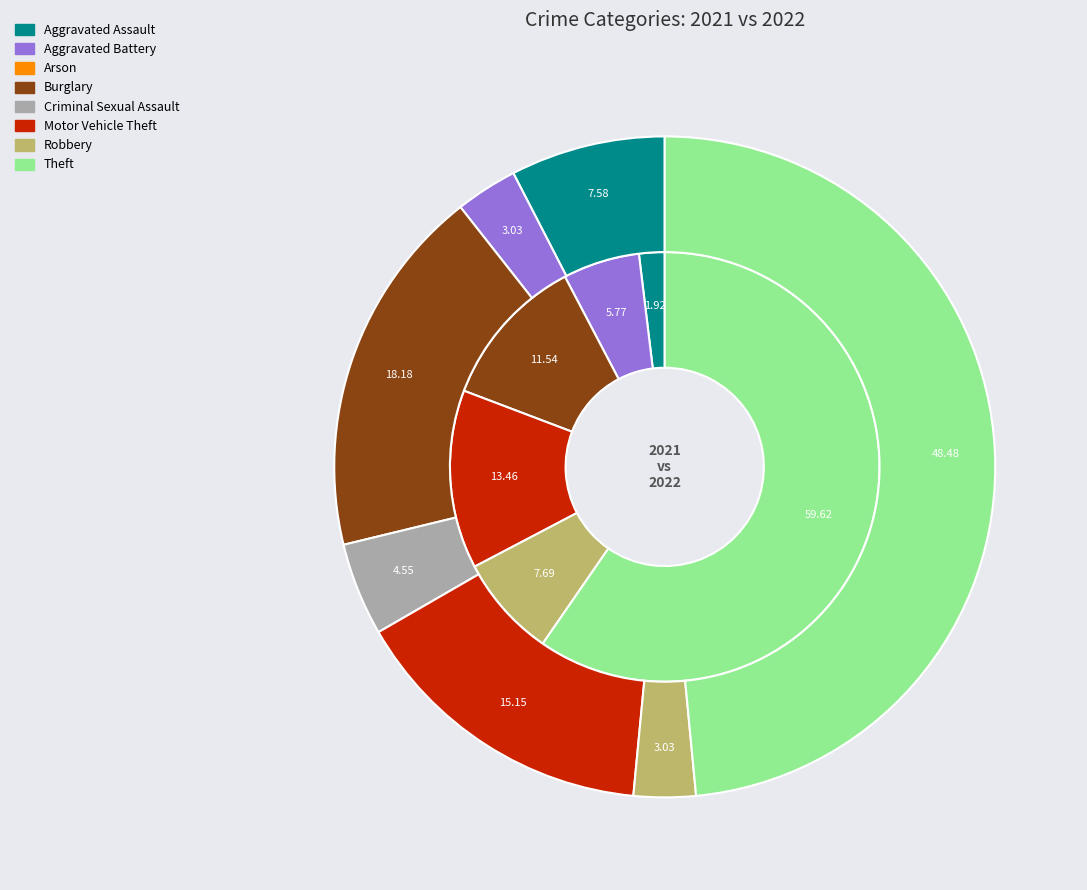

To the nearest percent, what is the difference between the largest and smallest slice percentages?

48%